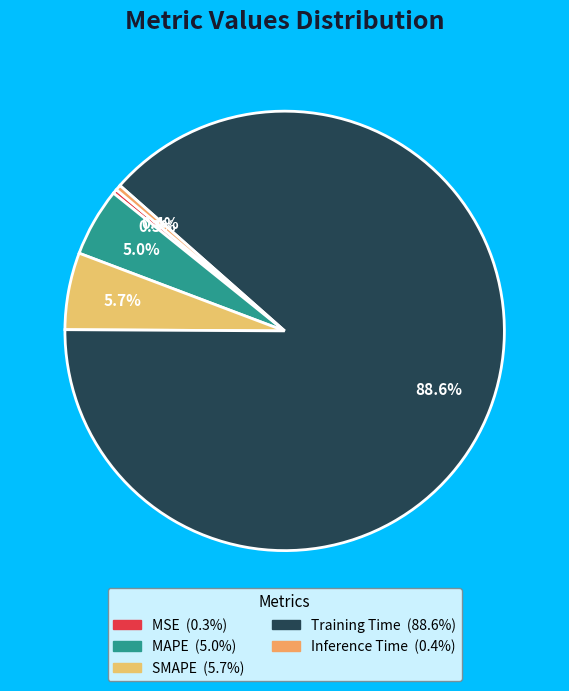

Which category has the biggest portion of the pie?

Training Time